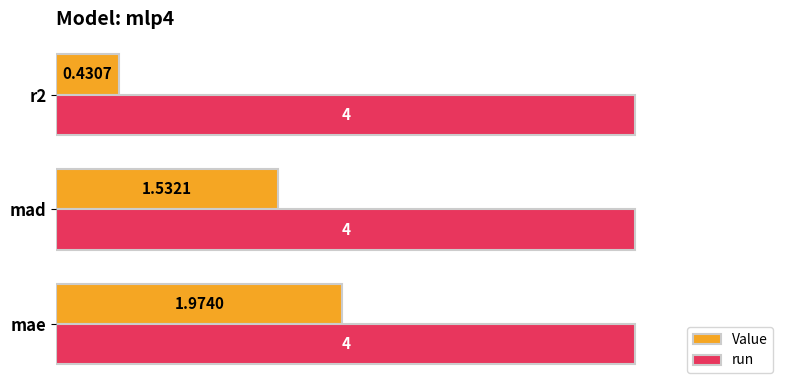

What is the sum of all run values?

12.0